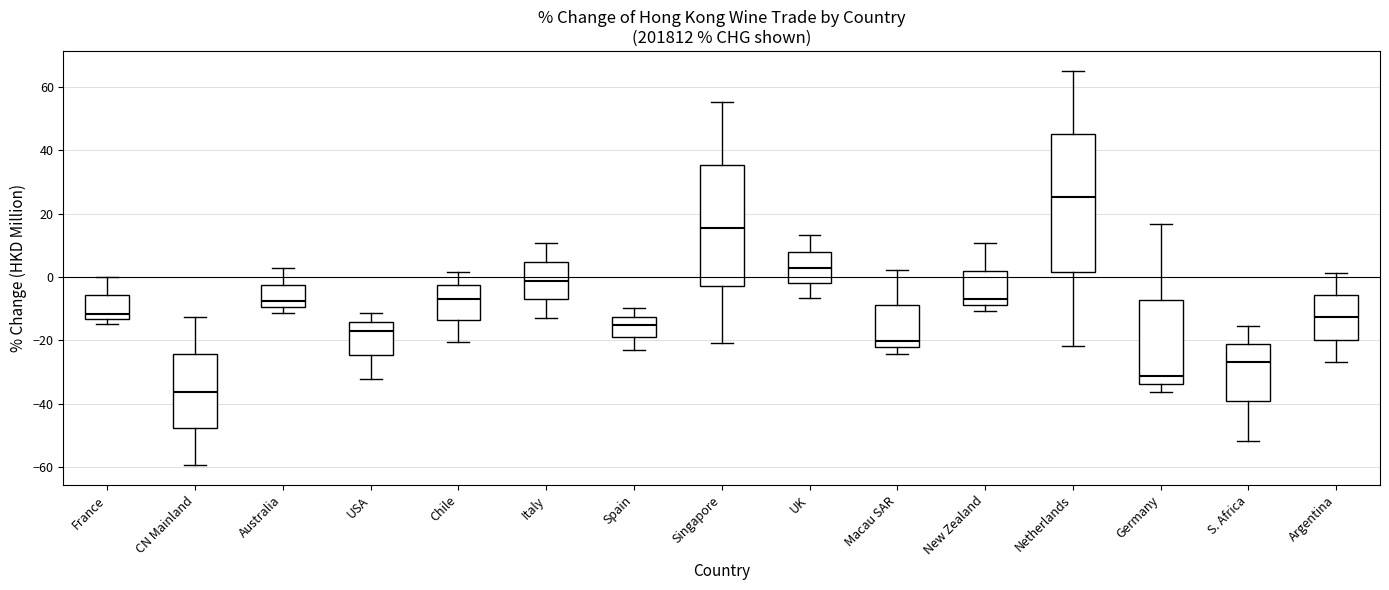

Where does the upper whisker of the box for Germany end on the y-axis? The values are not printed on the chart, so give them approximately, as read against the axis.

16